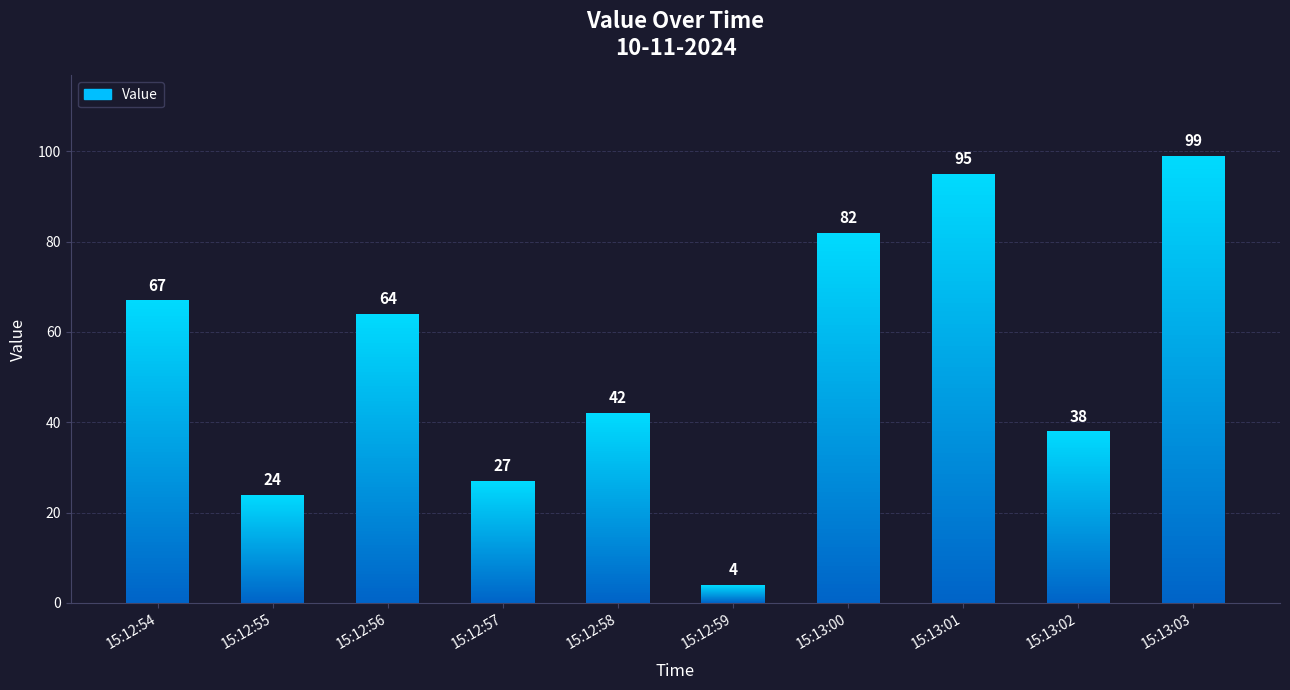

What is the minimum value shown in the chart?

4